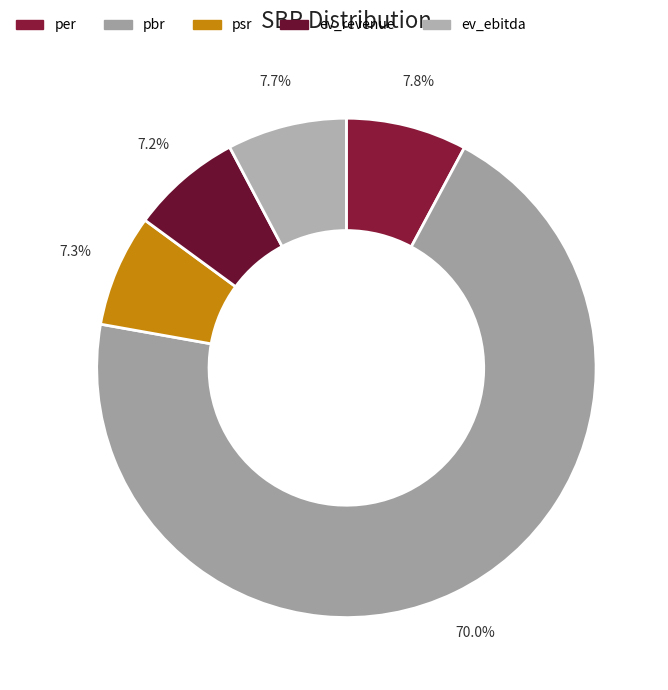

To the nearest percent, what is the average slice percentage?

20%